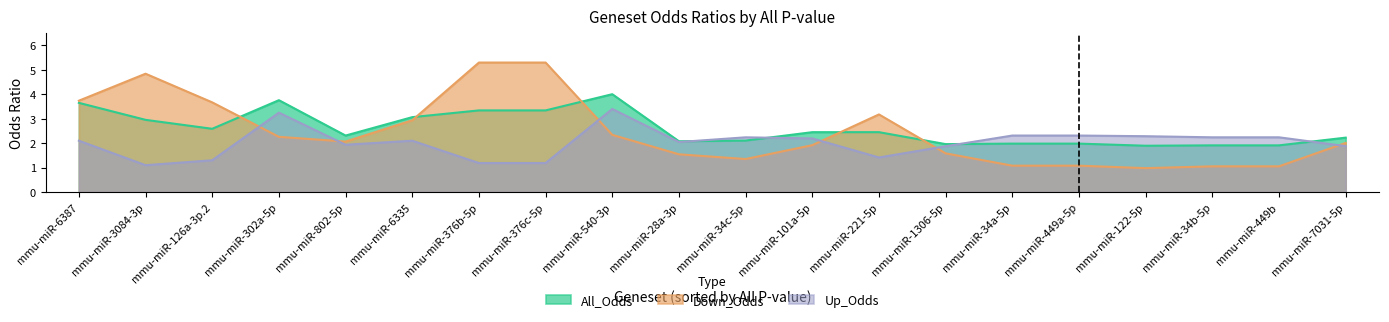

How many interior local valleys does the Up_Odds series have?

4